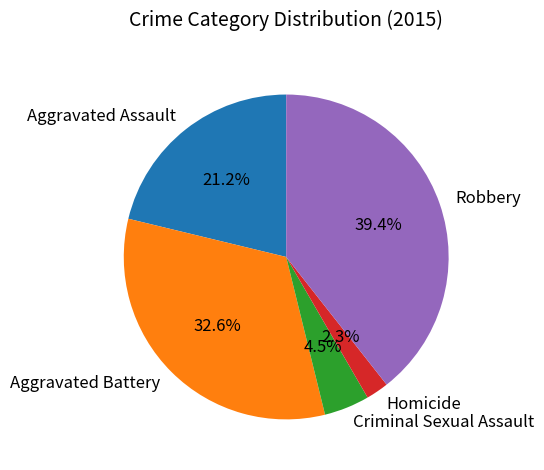

To the nearest percent, what is the difference between the Aggravated Battery and Criminal Sexual Assault slice percentages?

28%